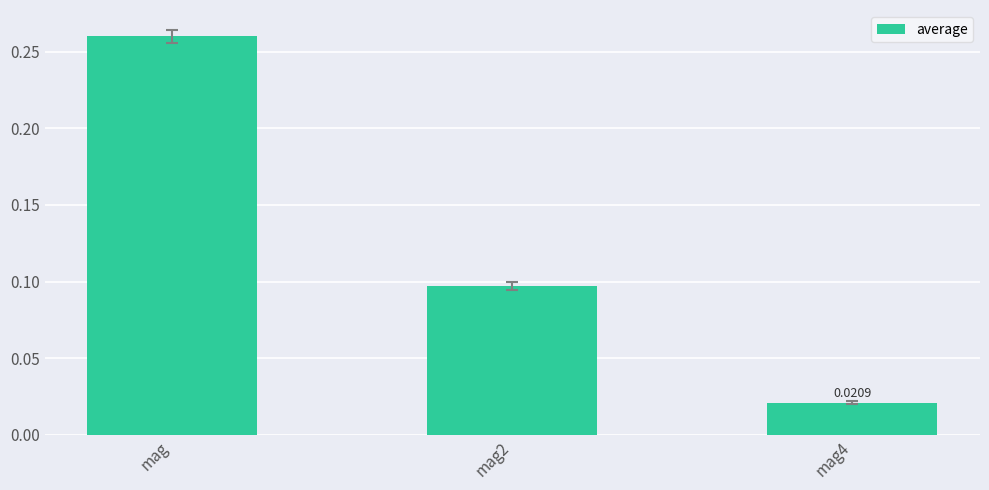

What is the label of the 3rd bar from the right?

mag